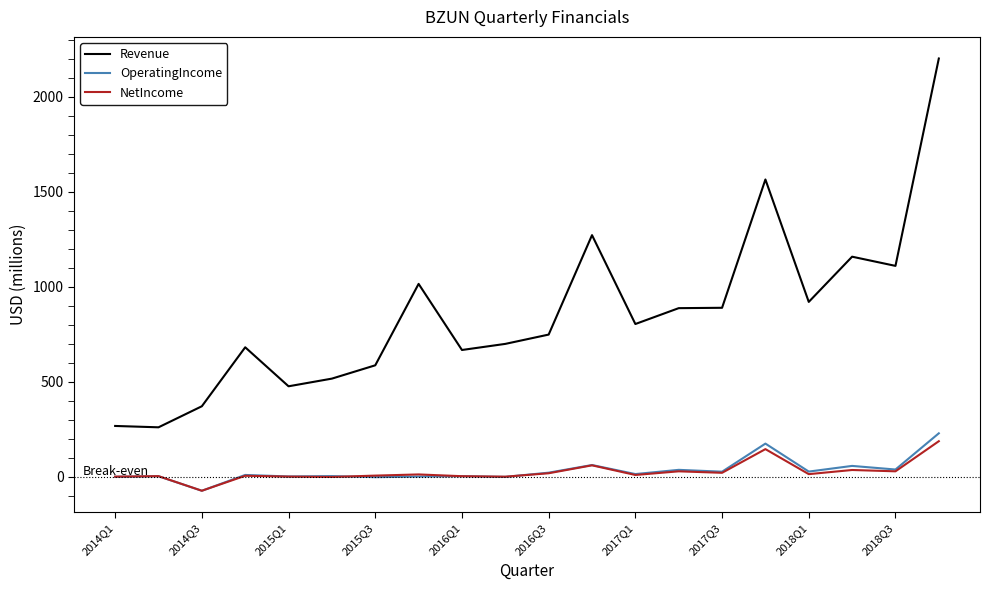

How many distinct data groups are displayed?

3